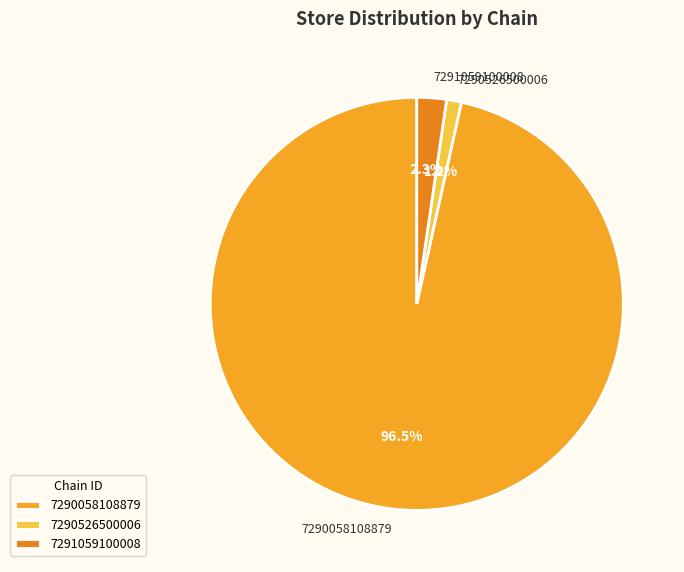

What is the total percentage of 7290526500006 and 7291059100008?

3.5%